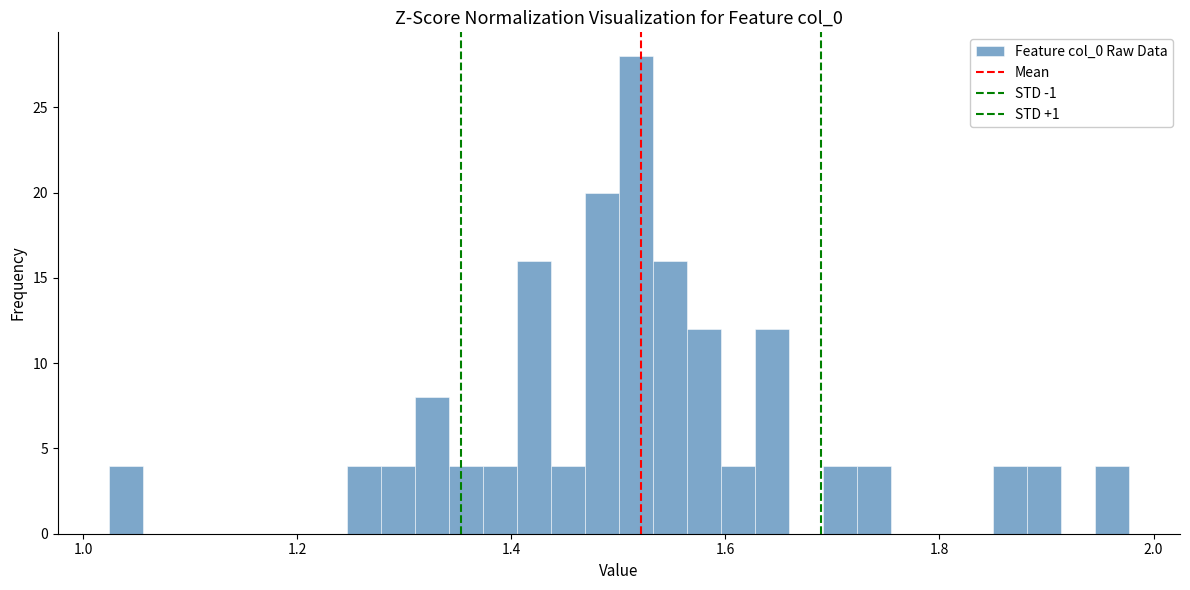

Around what value on the x-axis is the tallest bar? Give the approximate position of its centre, as read against the axis.

1.52